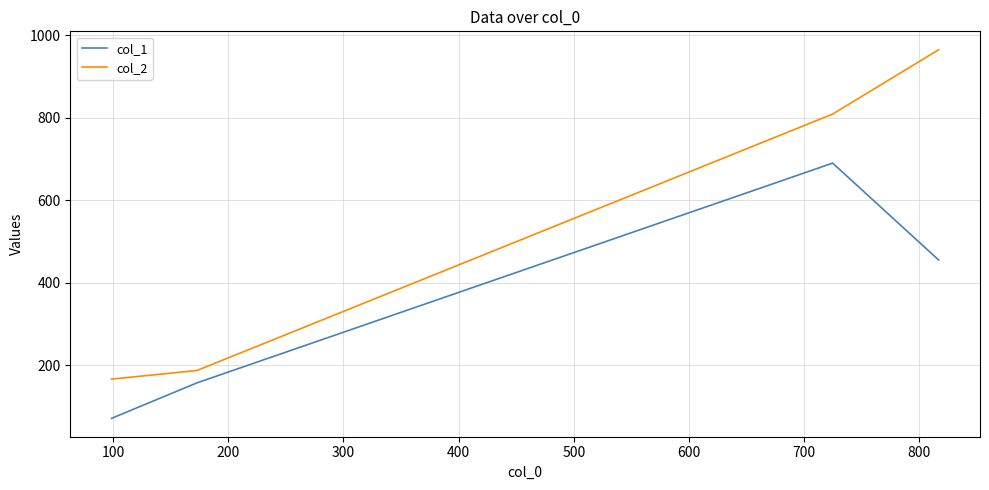

List the series in order of their overall mean, highest first.

col_2, col_1